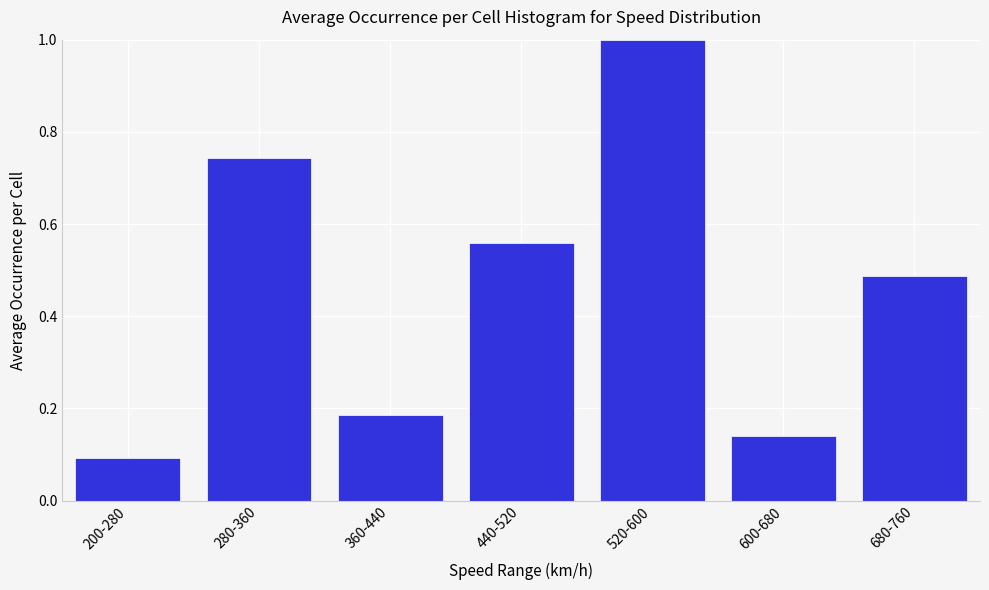

What is the change in value from 280-360 to 360-440?

-0.6